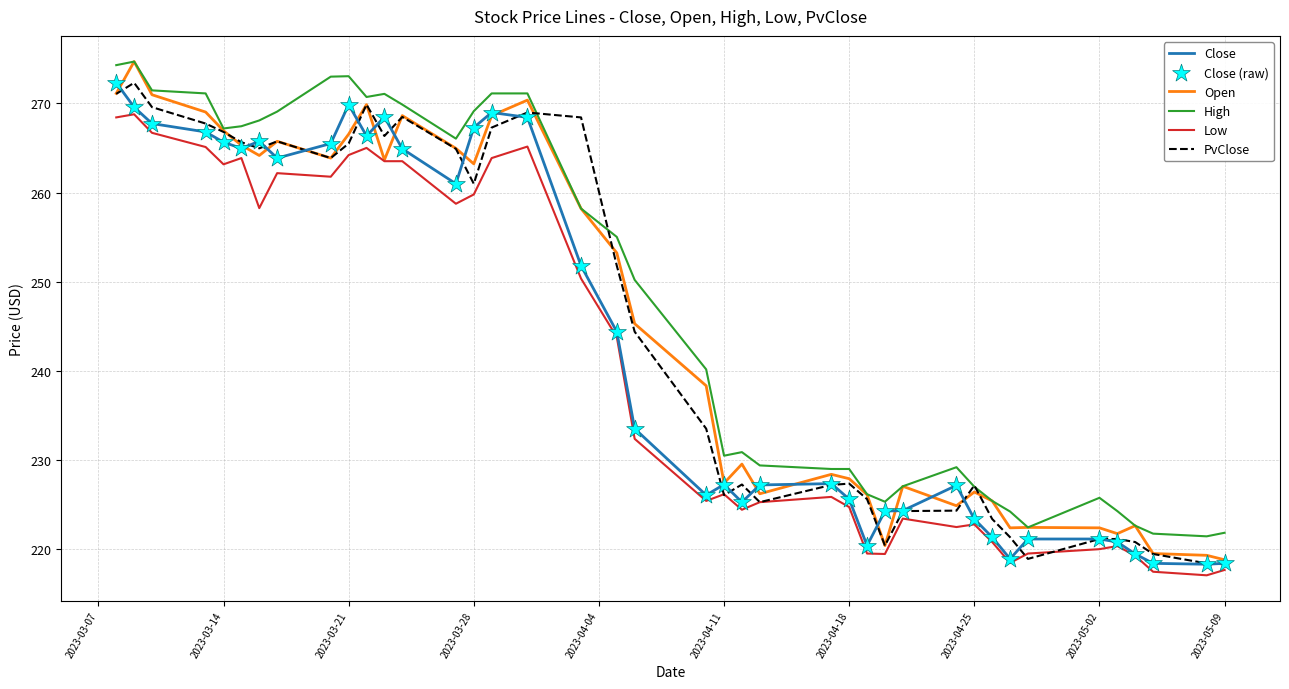

True or false: Low and High cross at least once.

False